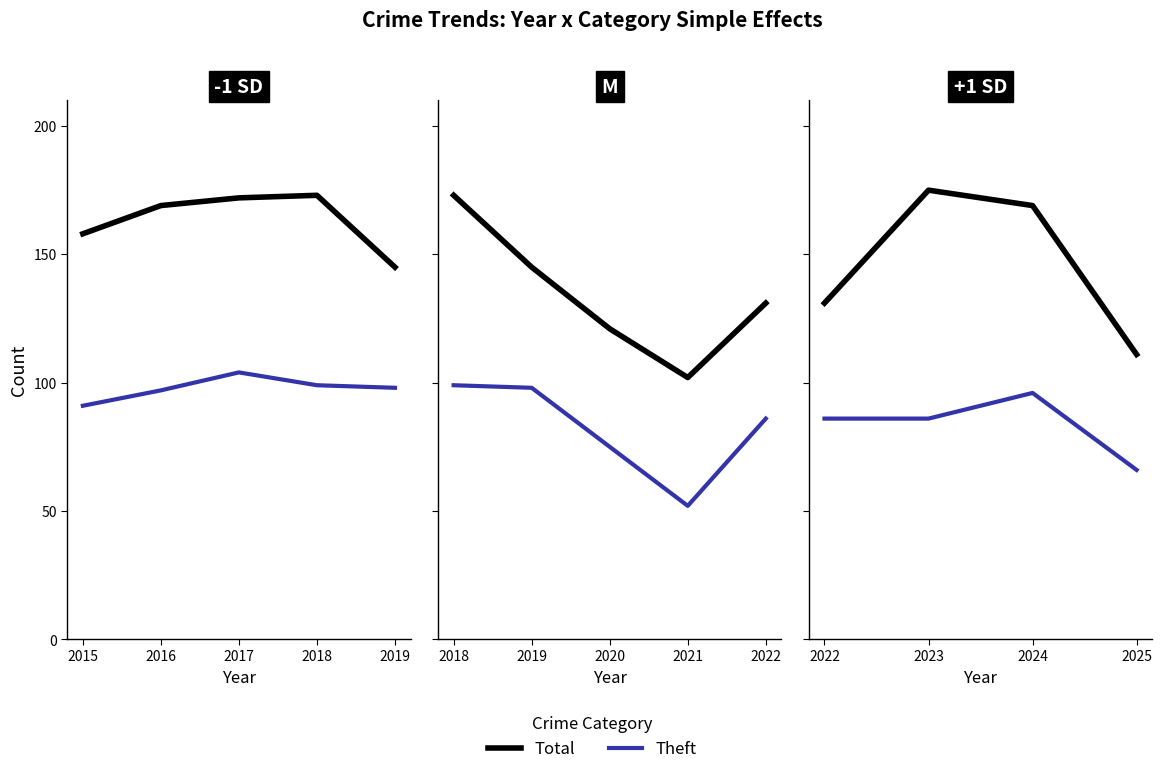

The Total series shows 295 at 2023. True or false?

False